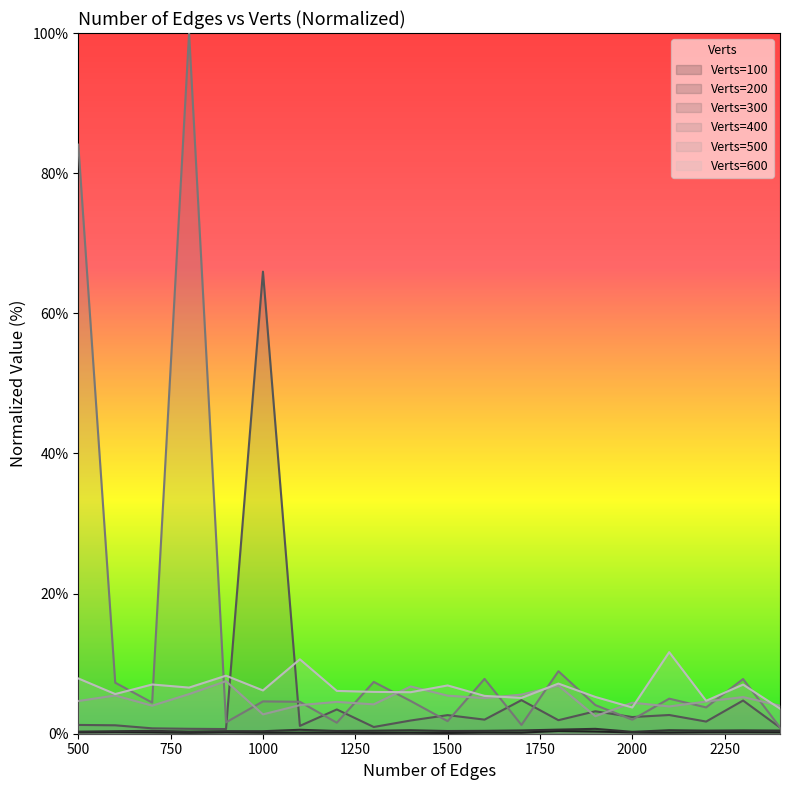

How many lines are shown in the chart?

6